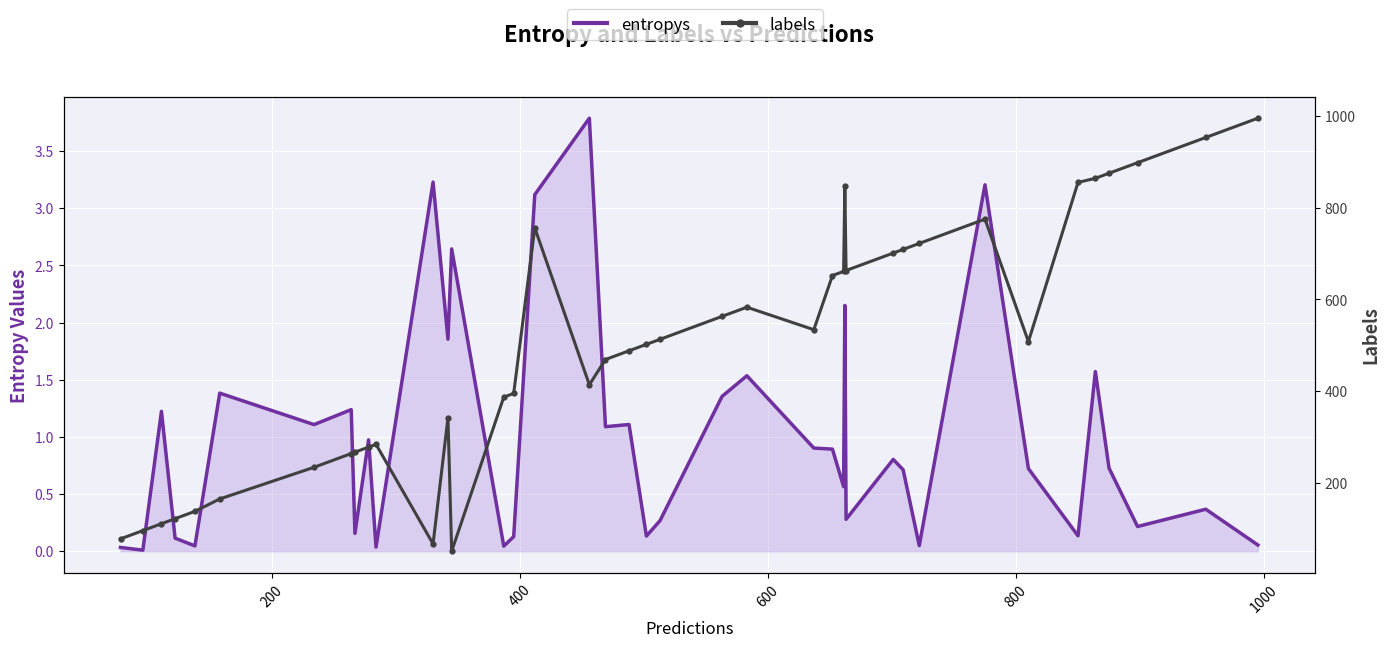

The value of entropys at 35 is 0.6. True or false?

False